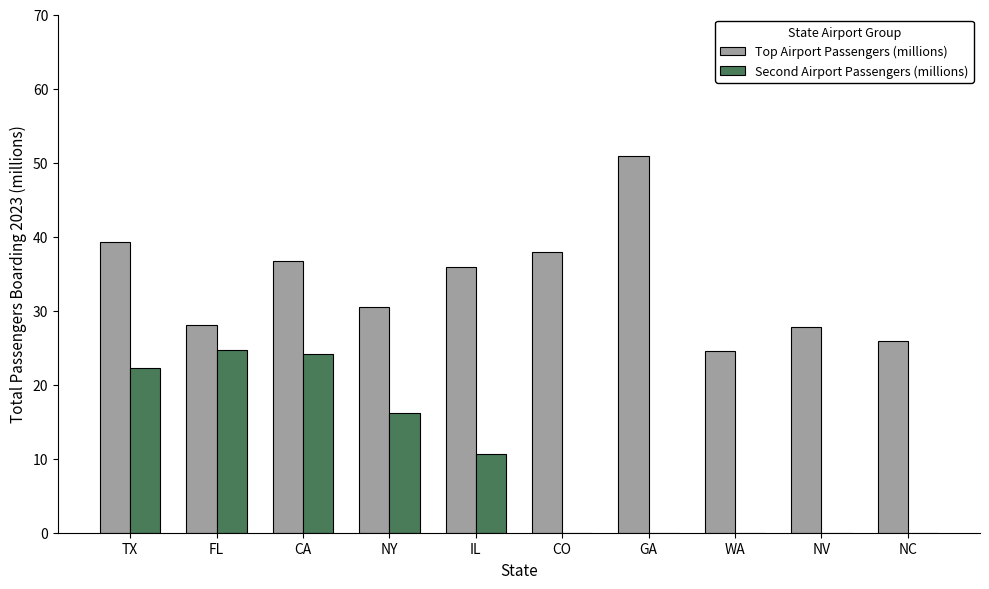

Which series changed the most between CO and WA?

Top Airport Passengers (millions)